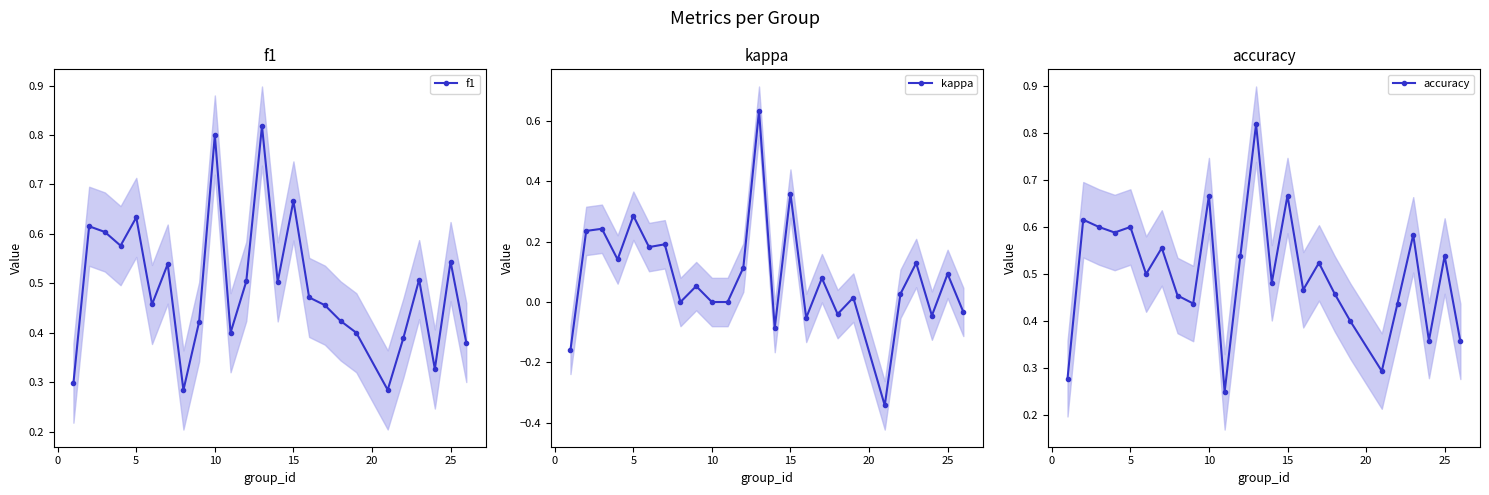

How many interior local valleys does the f1 series have?

7